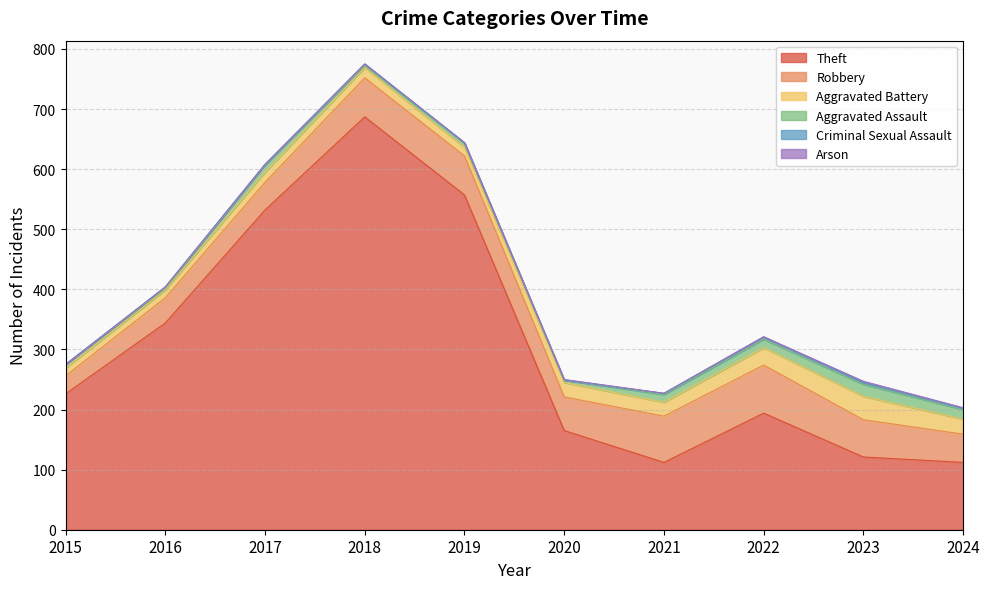

Between 2018 and 2022, which is larger?

2018